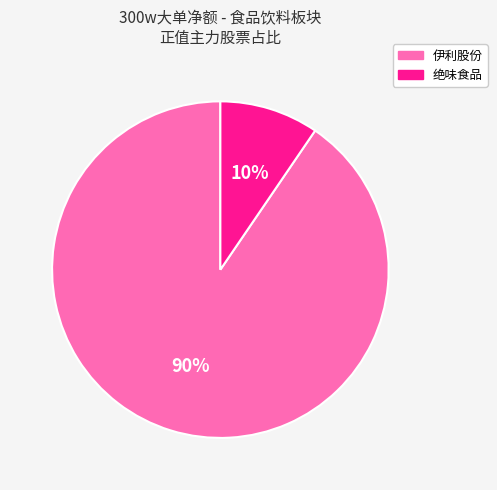

Does any single category account for the majority?

Yes